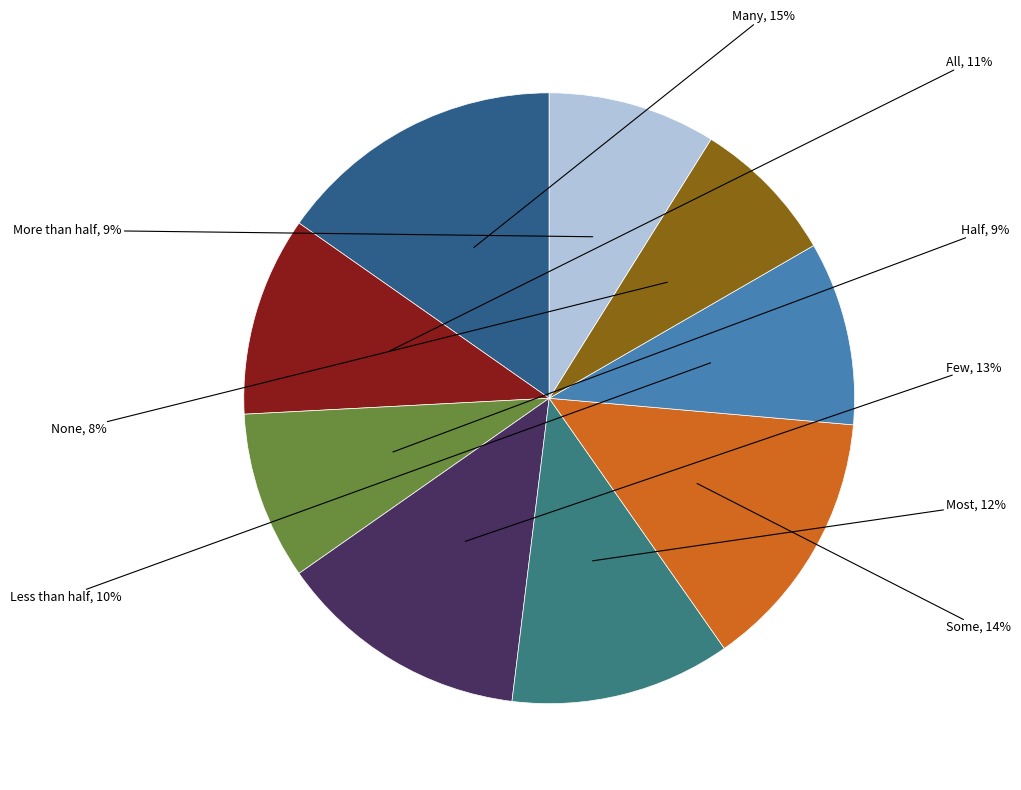

To the nearest percent, what percentage of the pie is Many?

15%